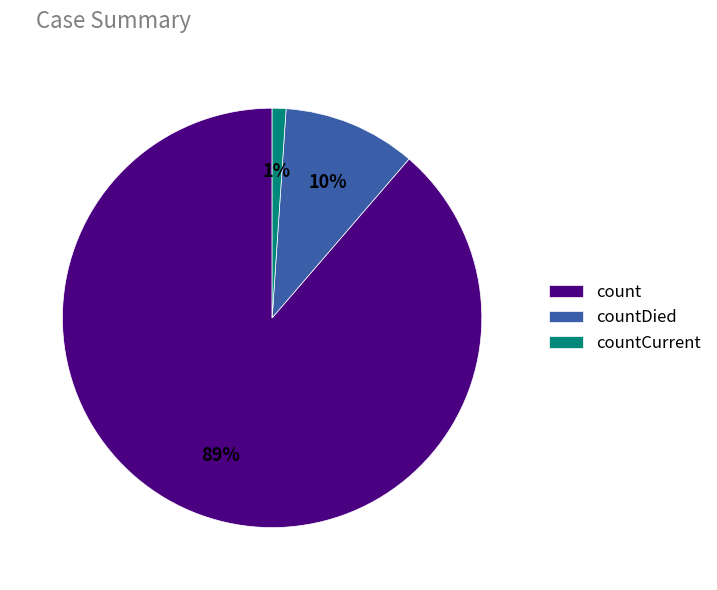

Which slice is the smallest?

countCurrent